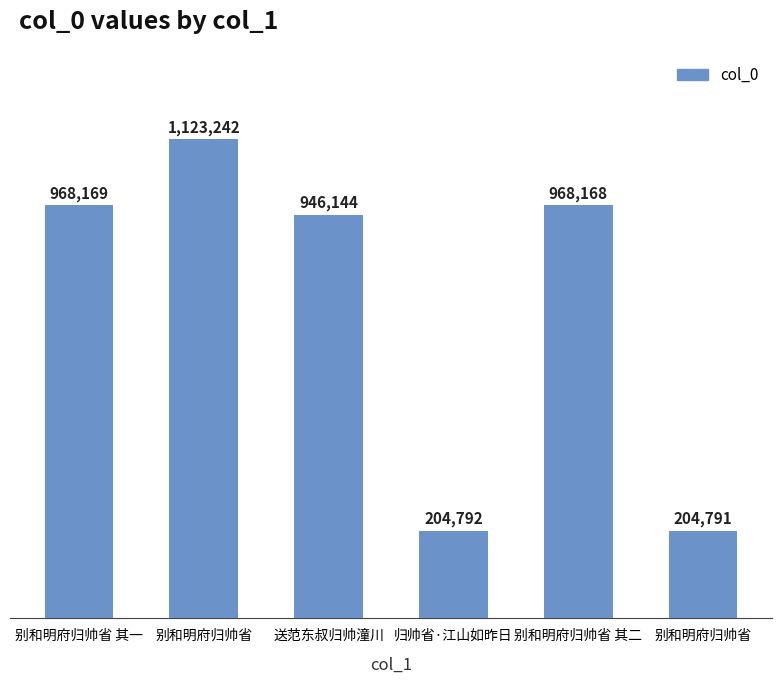

What is the label of the 3rd bar from the left?

送范东叔归帅潼川